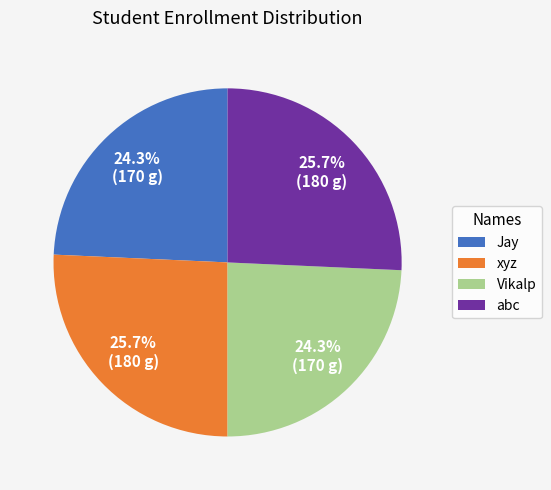

True or false: xyz accounts for 17% of the total.

False